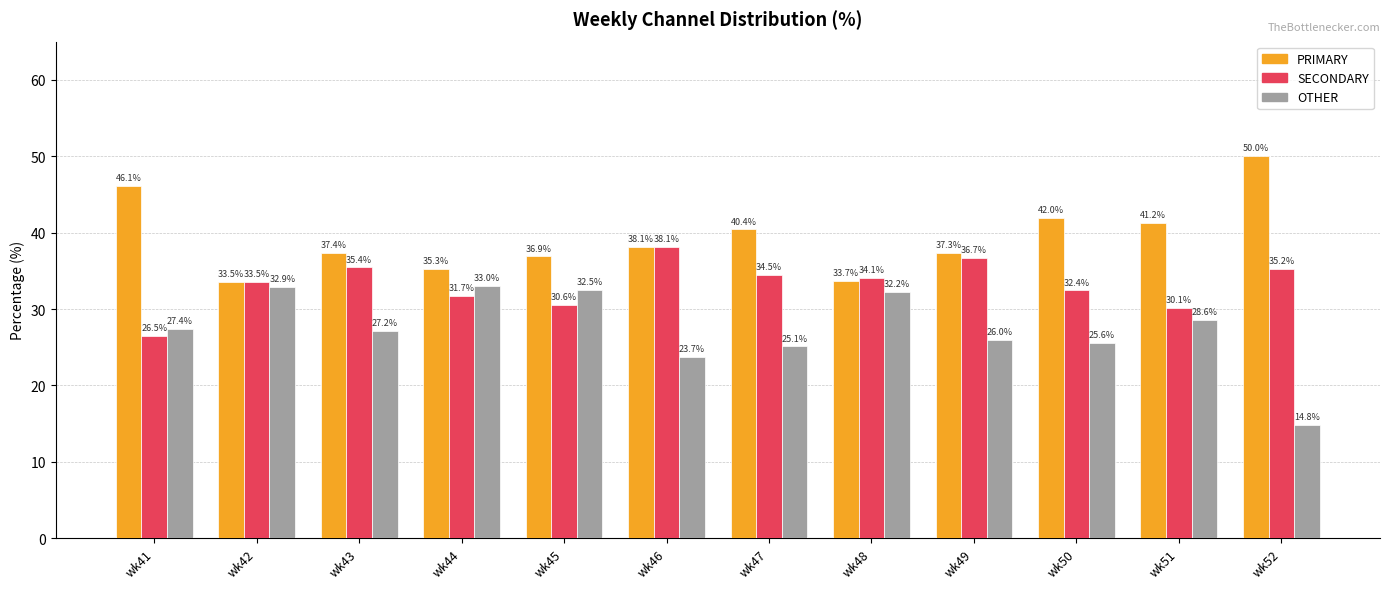

The SECONDARY series shows 36.7 at wk49. True or false?

True